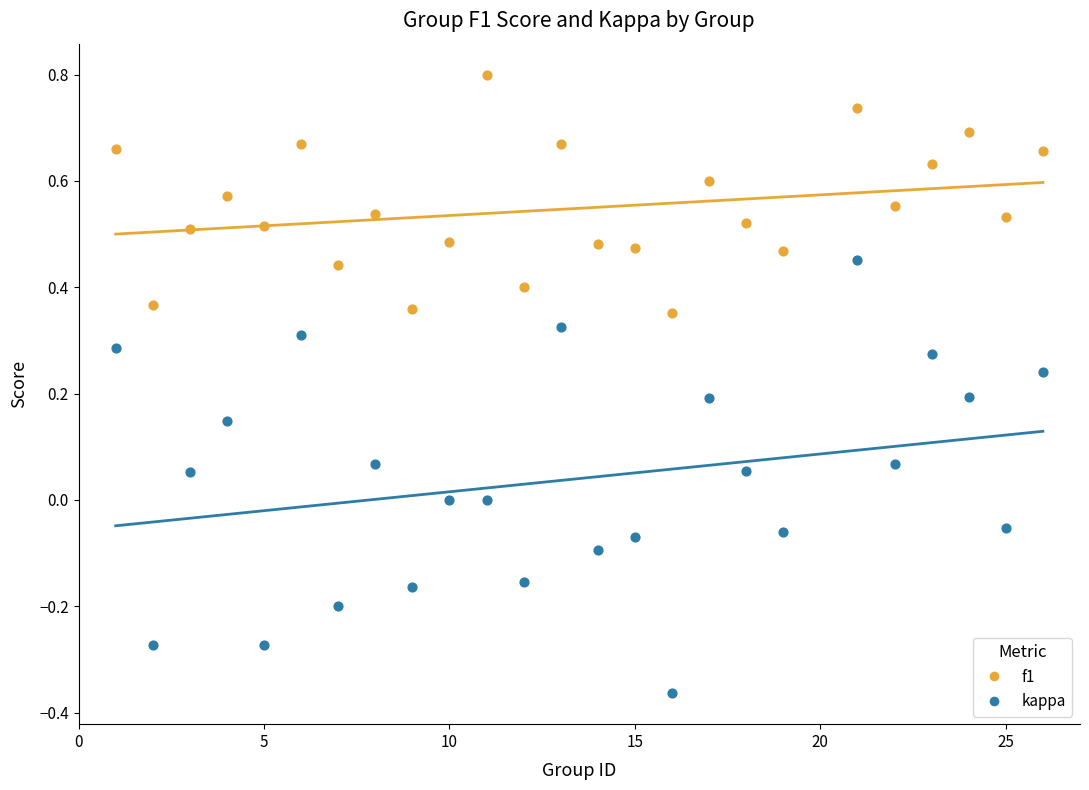

Which series contains the lowest Y value?

kappa